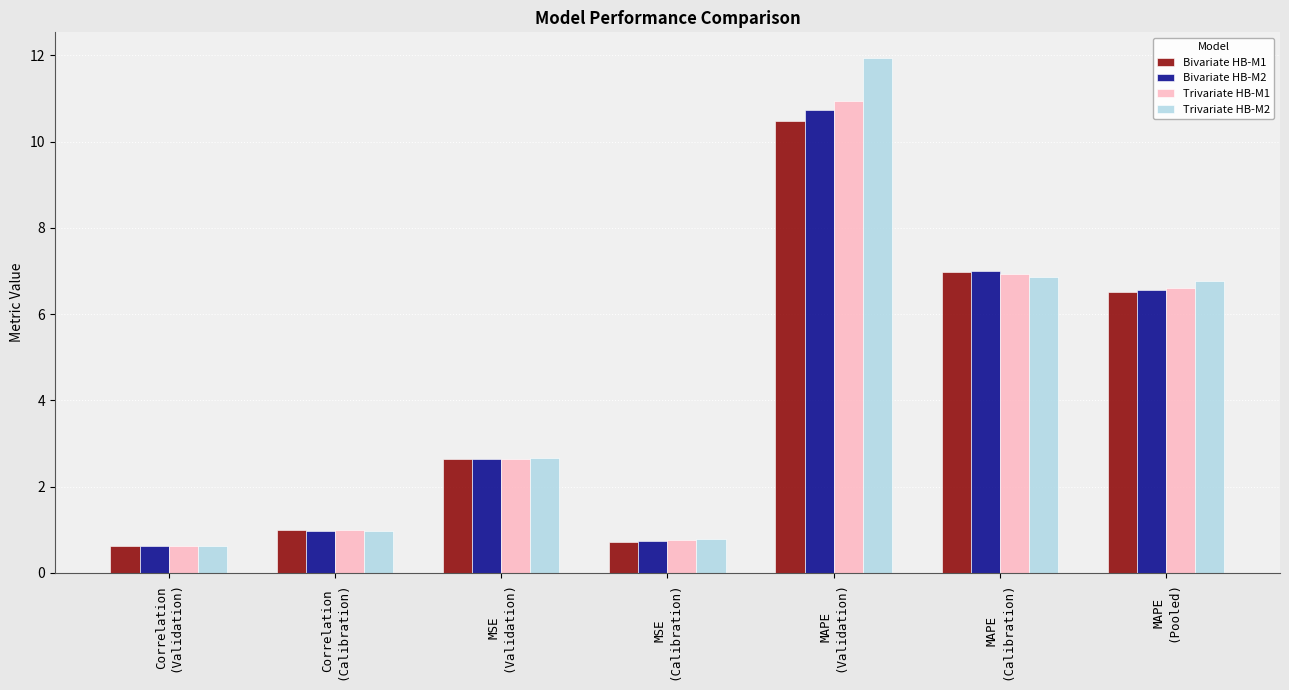

How many bars are there in each group?

4